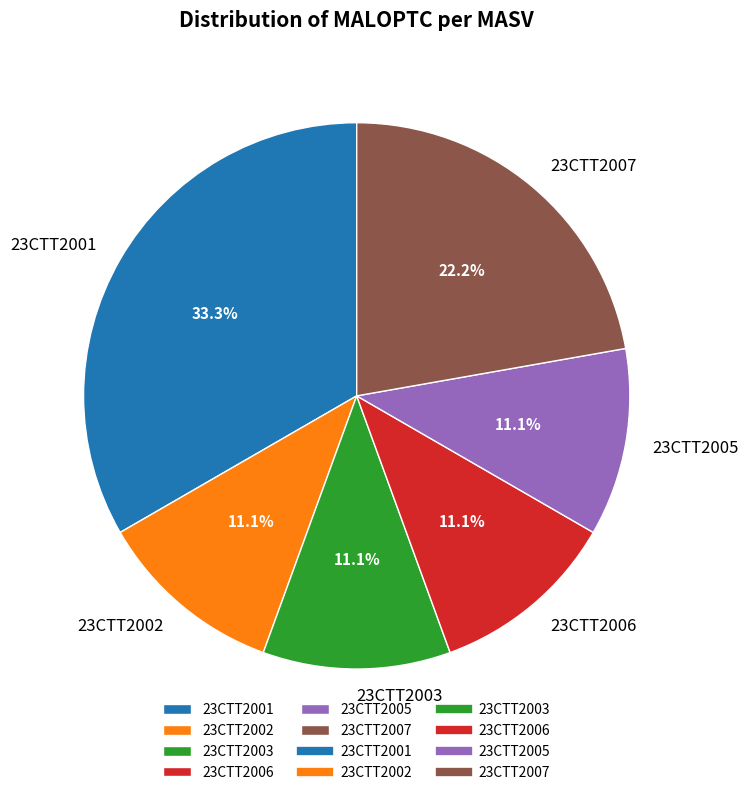

To the nearest percent, what percentage of the pie is 23CTT2002?

11%